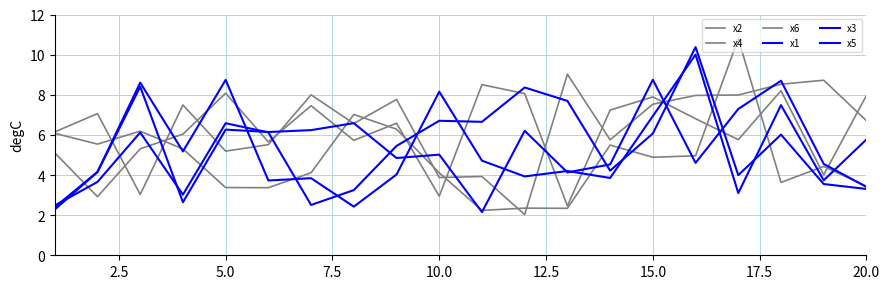

Where does the x3 series first go above 6?

5.0